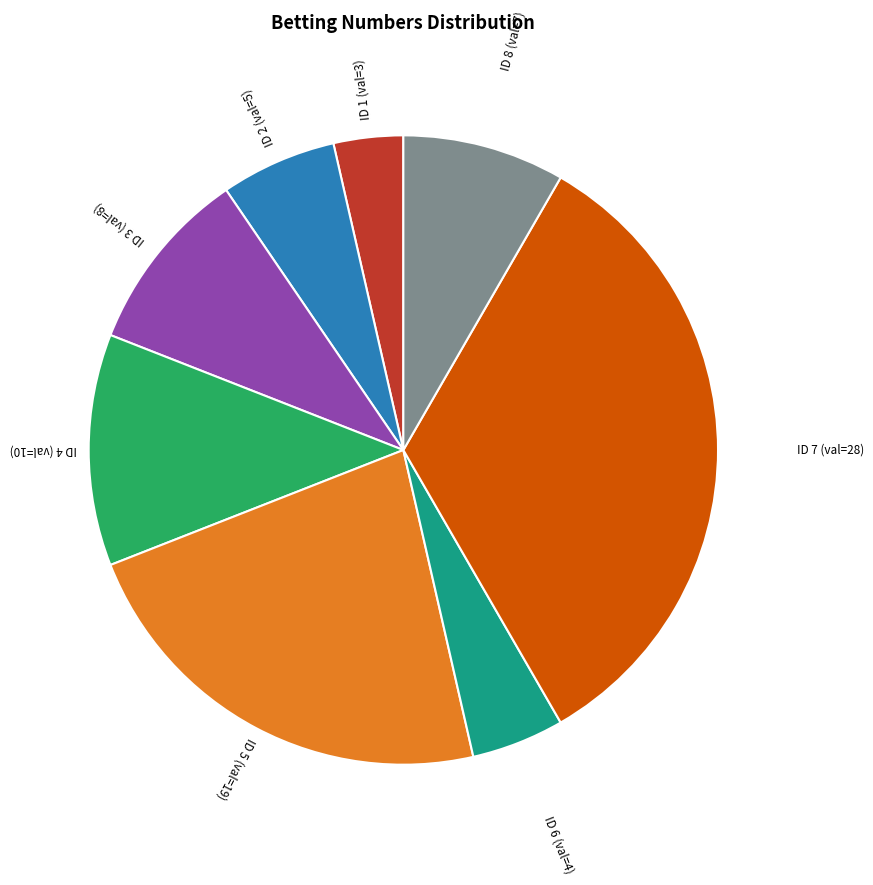

Is there a majority slice in this chart?

No